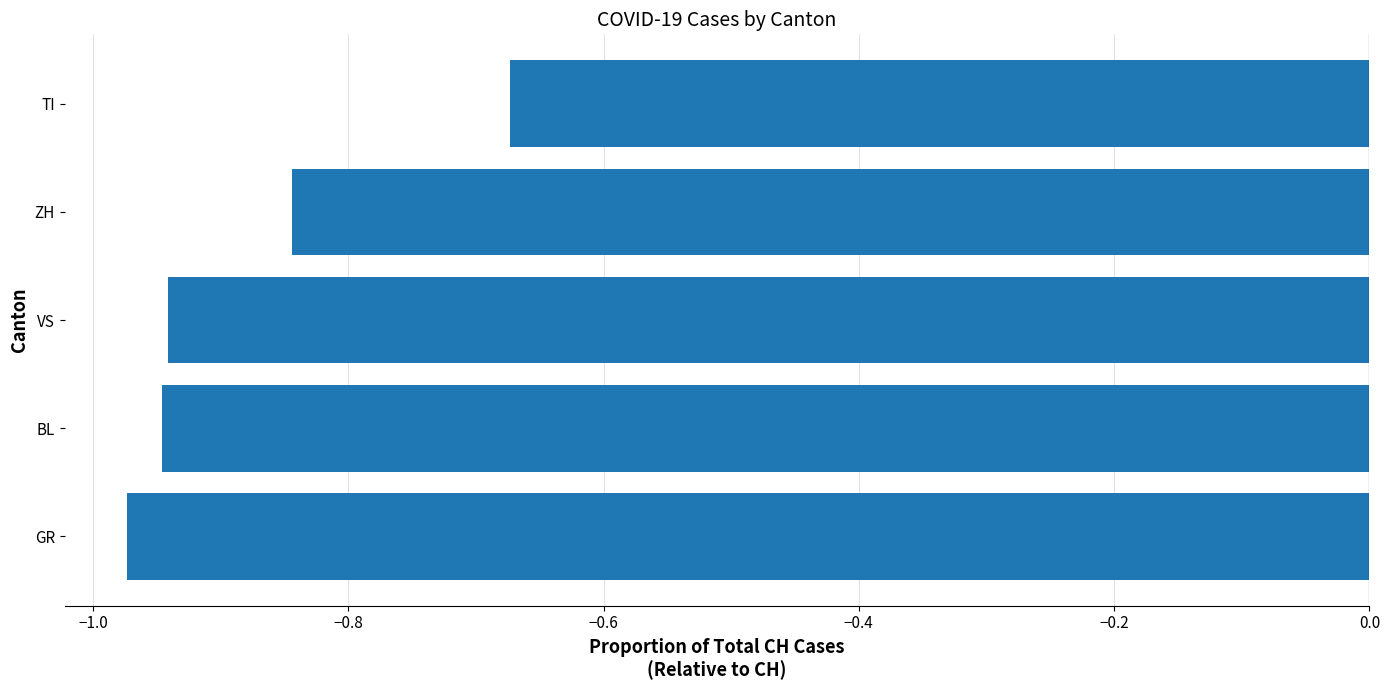

What is the change in value from GR to ZH?

+0.1